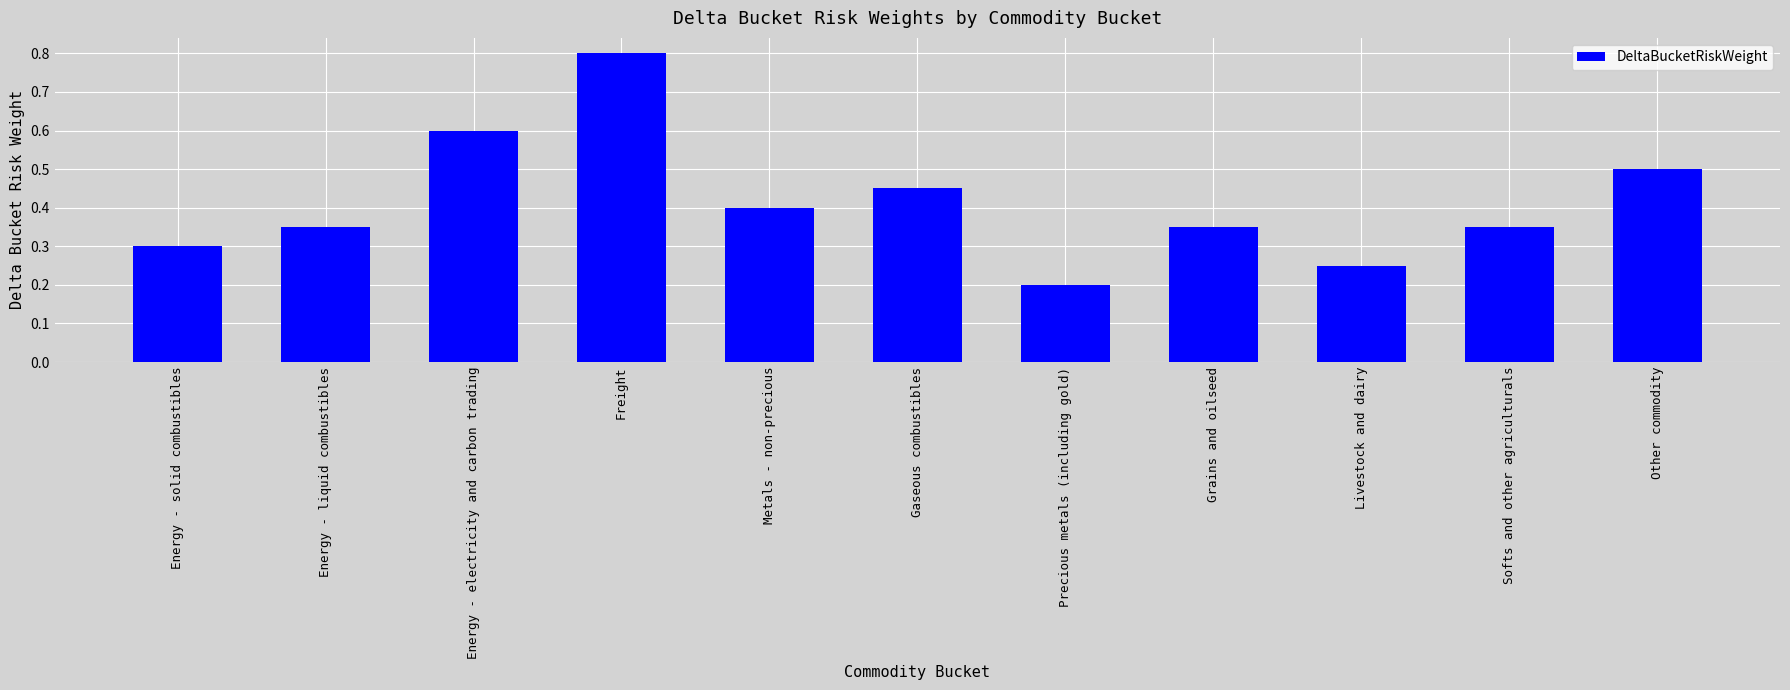

What is the change in value from Gaseous combustibles to Softs and other agriculturals?

-0.1